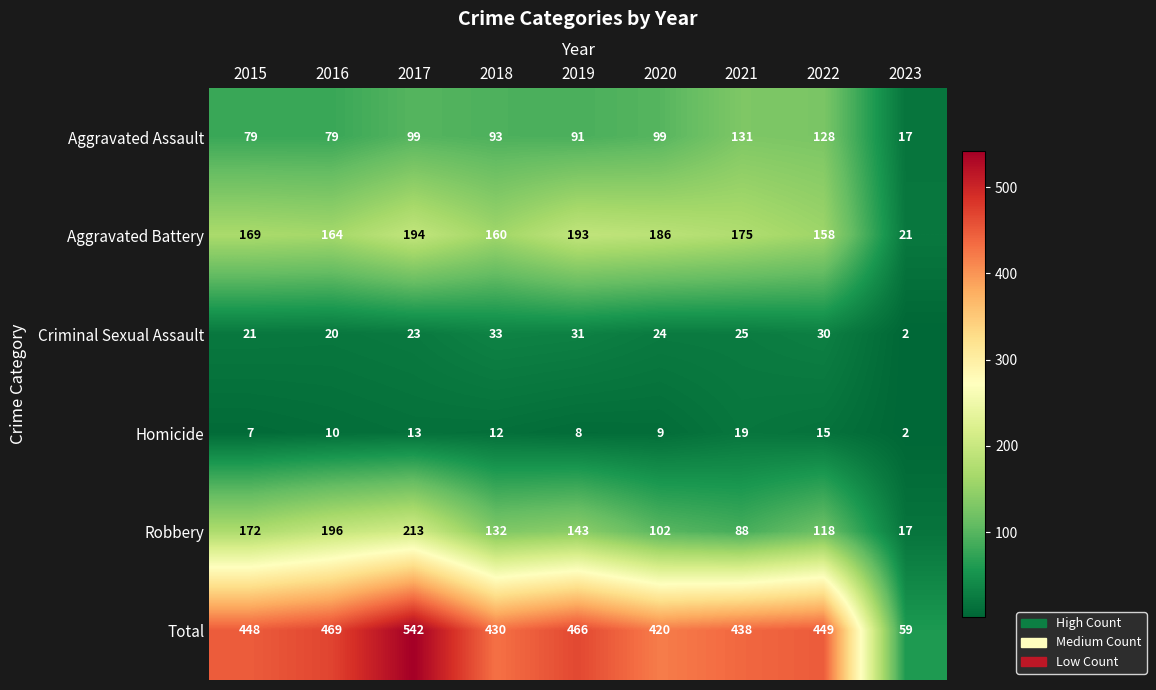

What is the total value across all series at 2016?

938